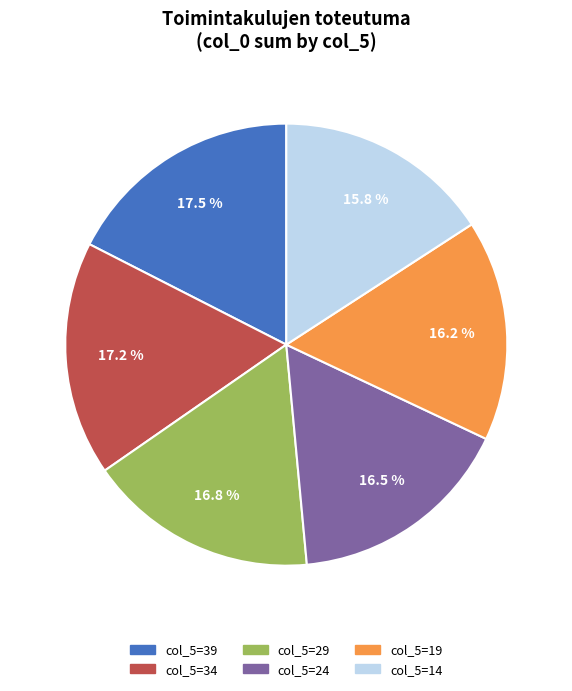

Between col_5=39 and col_5=19, which is larger?

col_5=39